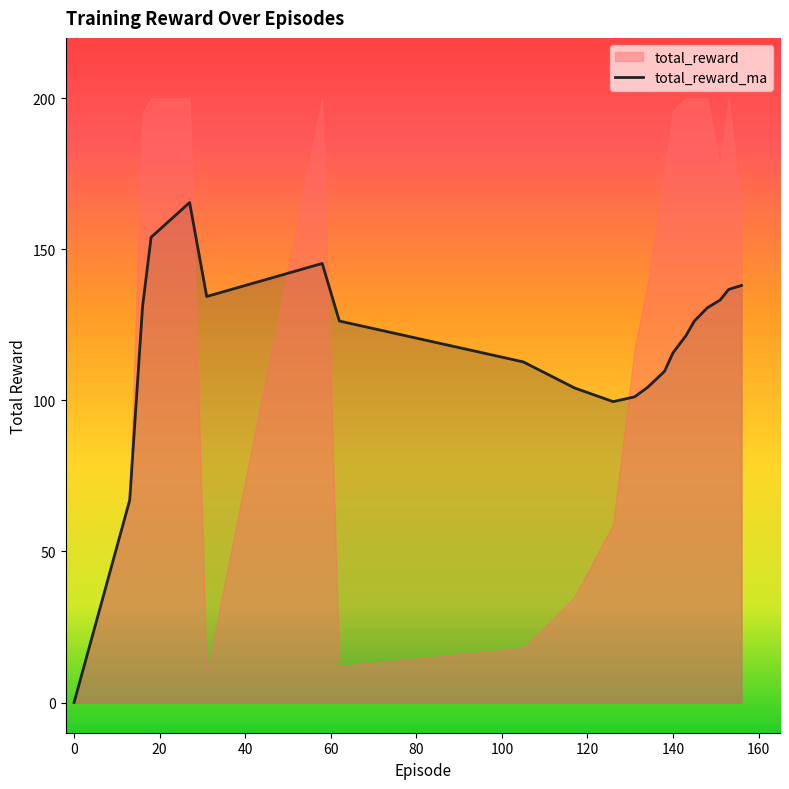

Reading right to left, list all the values displayed in this chart.

138.1	136.7	133.2	130.6	126.3	121.4	115.8	109.6	104.2	101.2	99.6	104.1	112.8	126.3	145.3	134.4	165.5	154.0	131.0	67.0	0.0